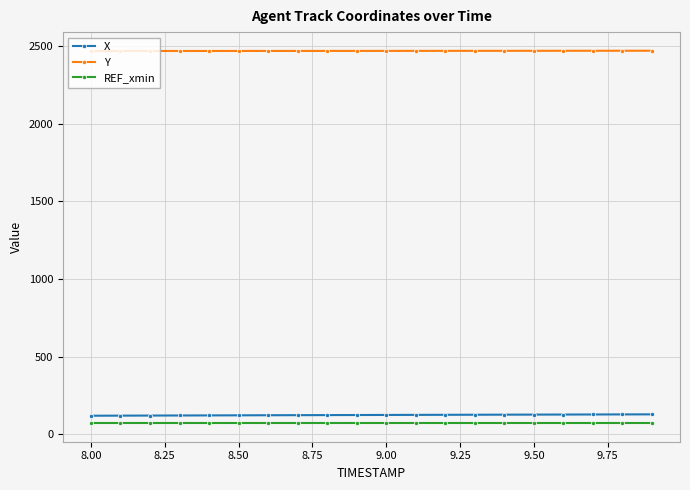

How many data points in X are less than 124?

10